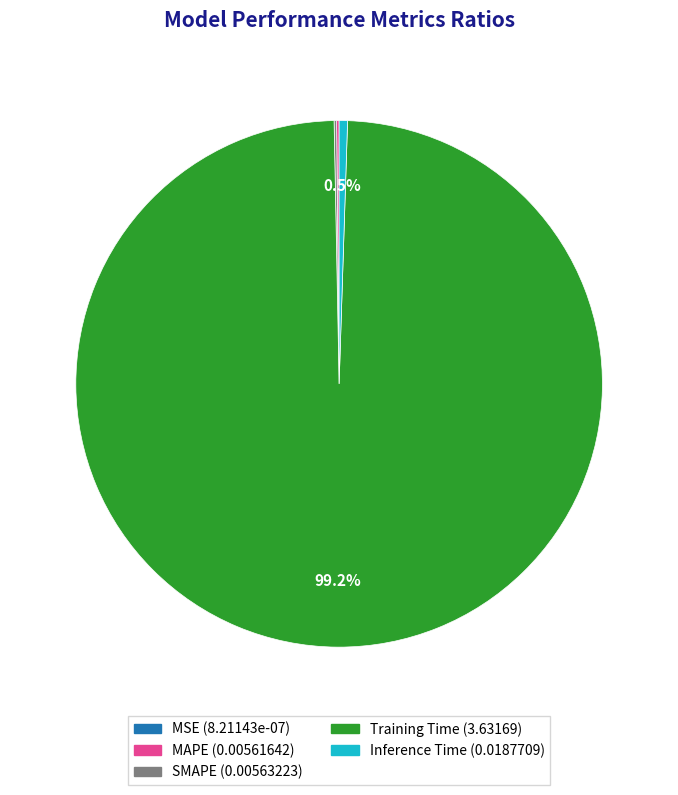

Which slice is the largest?

Training Time